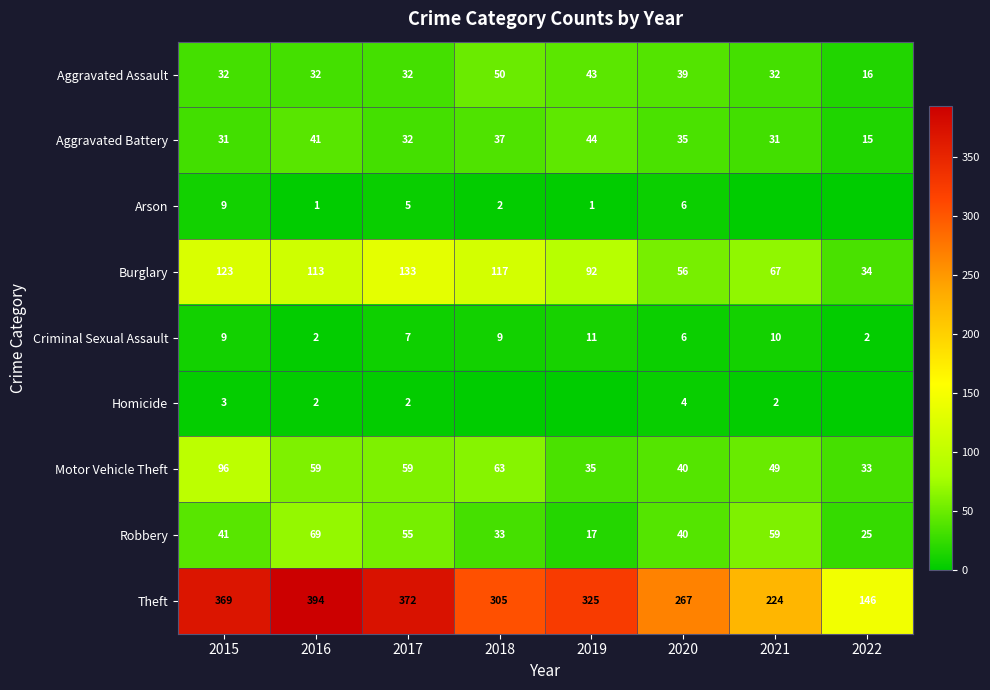

Is it true that Burglary equals 20 at 2020?

False